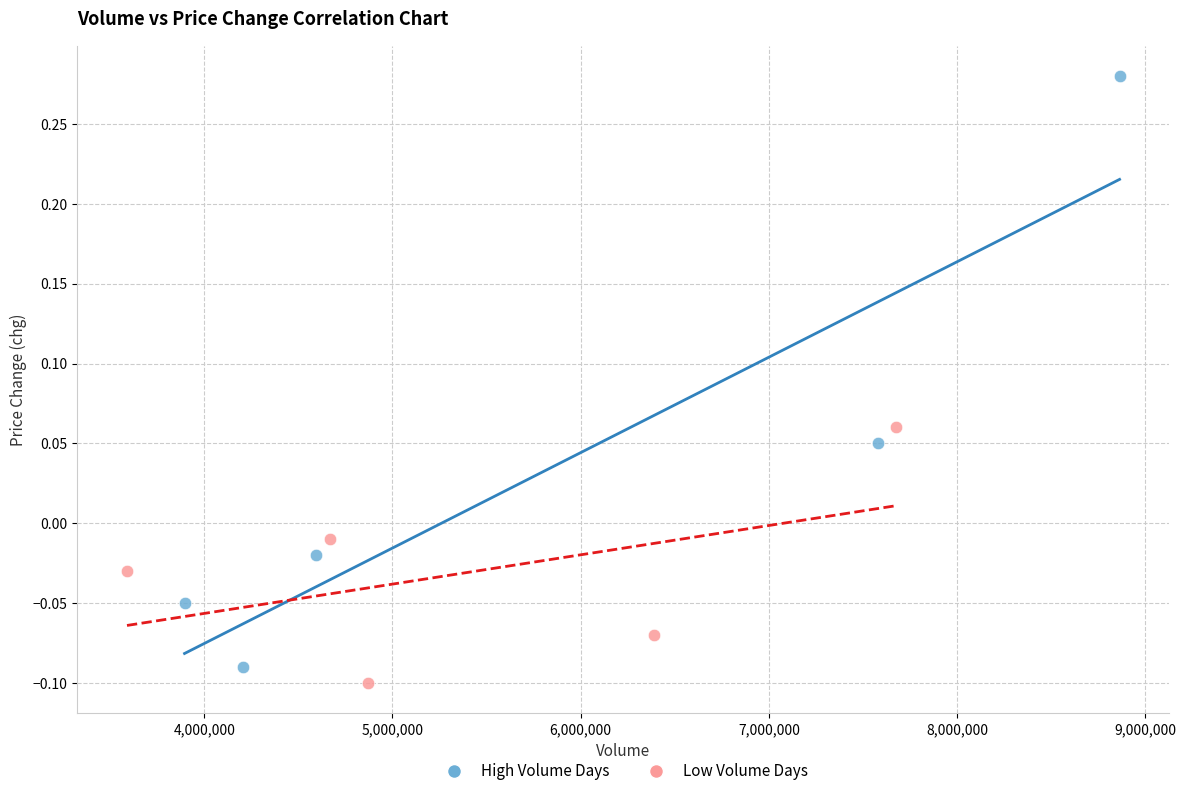

Which series has the widest spread of Y values?

High Volume Days